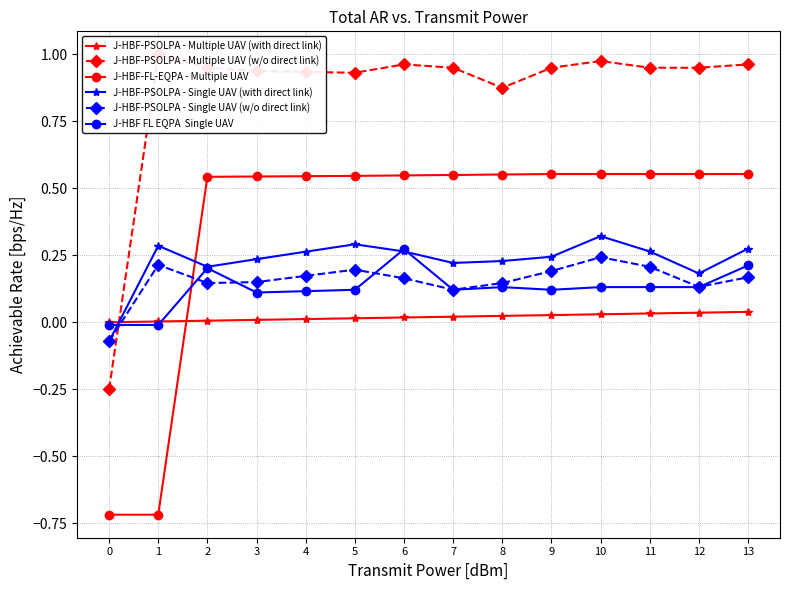

At how many categories does at least one series exceed 0?

13